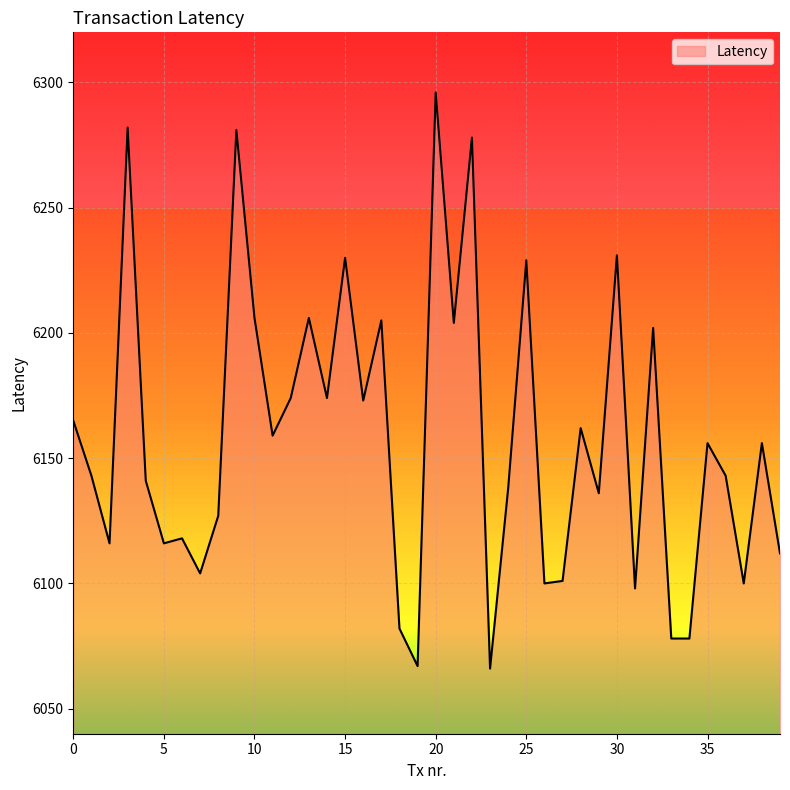

What is the difference between the maximum and minimum values?

230